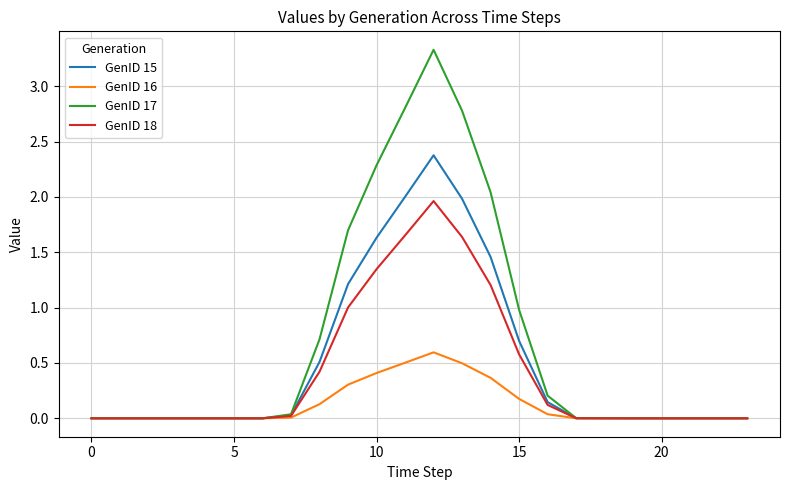

True or false: GenID 18 has more than 1 points higher than both neighbors.

True